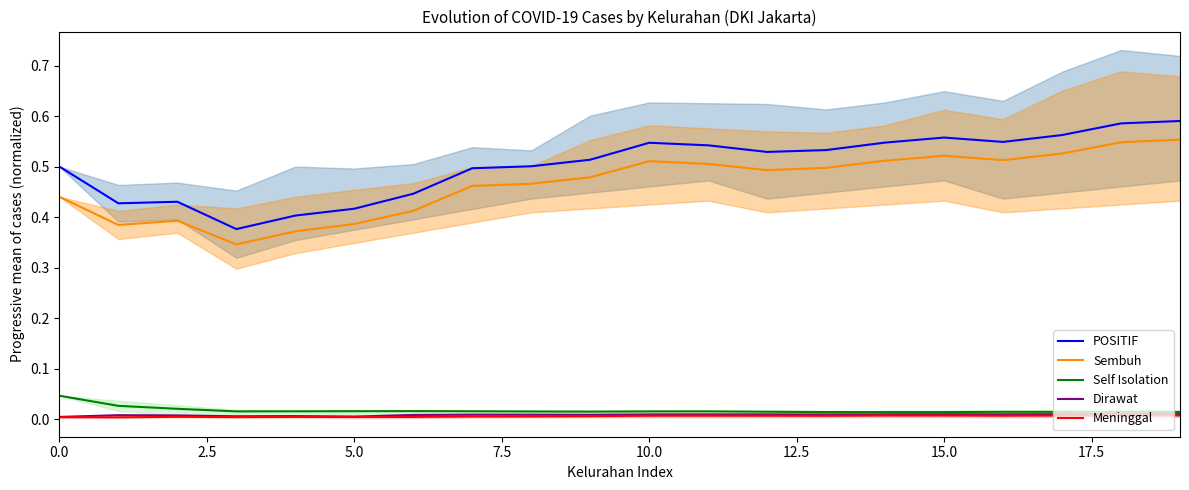

Reading right to left, list all the values displayed in this chart.

POSITIF: 0.6	0.6	0.6	0.5	0.6	0.5	0.5	0.5	0.5	0.5	0.5	0.5	0.5	0.4	0.4	0.4	0.4	0.4	0.4	0.5
Sembuh: 0.6	0.5	0.5	0.5	0.5	0.5	0.5	0.5	0.5	0.5	0.5	0.5	0.5	0.4	0.4	0.4	0.3	0.4	0.4	0.4
Self Isolation: 0.0	0.0	0.0	0.0	0.0	0.0	0.0	0.0	0.0	0.0	0.0	0.0	0.0	0.0	0.0	0.0	0.0	0.0	0.0	0.0
Dirawat: 0.0	0.0	0.0	0.0	0.0	0.0	0.0	0.0	0.0	0.0	0.0	0.0	0.0	0.0	0.0	0.0	0.0	0.0	0.0	0.0
Meninggal: 0.0	0.0	0.0	0.0	0.0	0.0	0.0	0.0	0.0	0.0	0.0	0.0	0.0	0.0	0.0	0.0	0.0	0.0	0.0	0.0